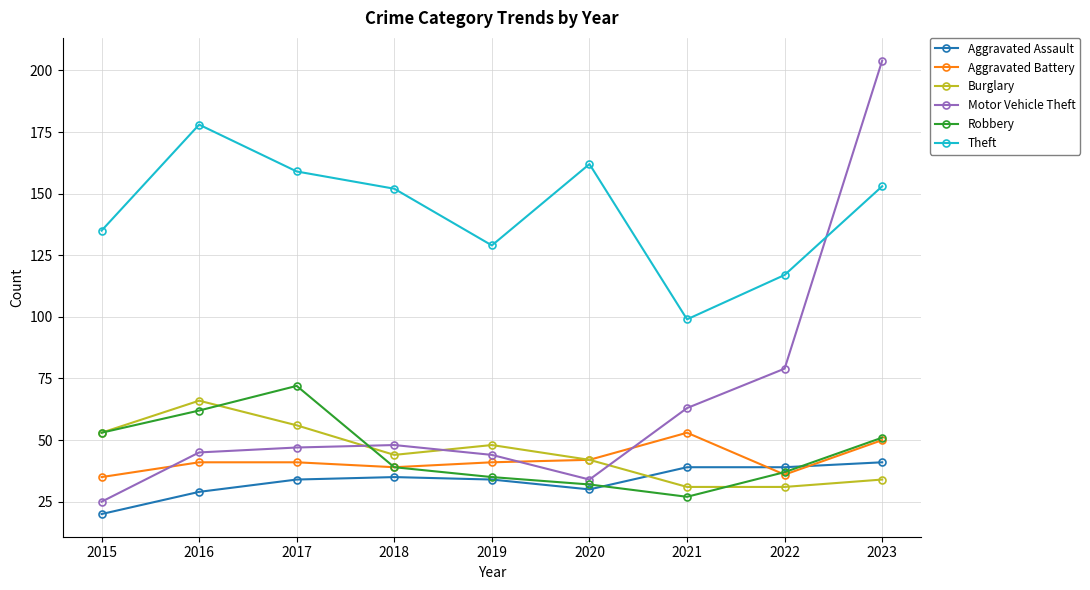

What is the value of the Aggravated Battery point at the 5th from the left?

41